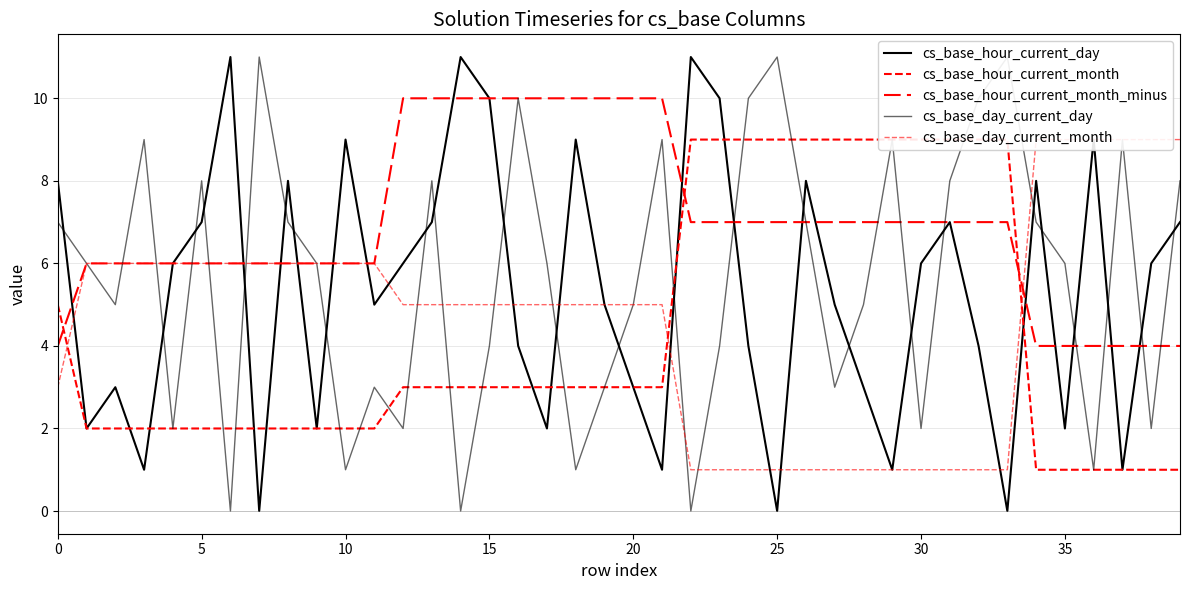

What is the difference between the maximum and minimum values in the cs_base_hour_current_month series?

8